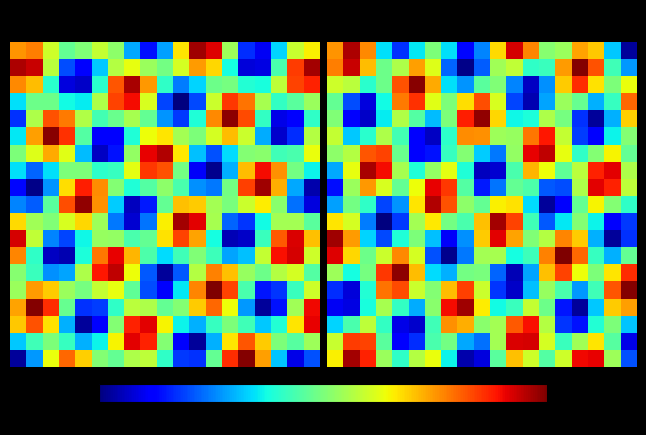

At how many categories does at least one series exceed 402?

19